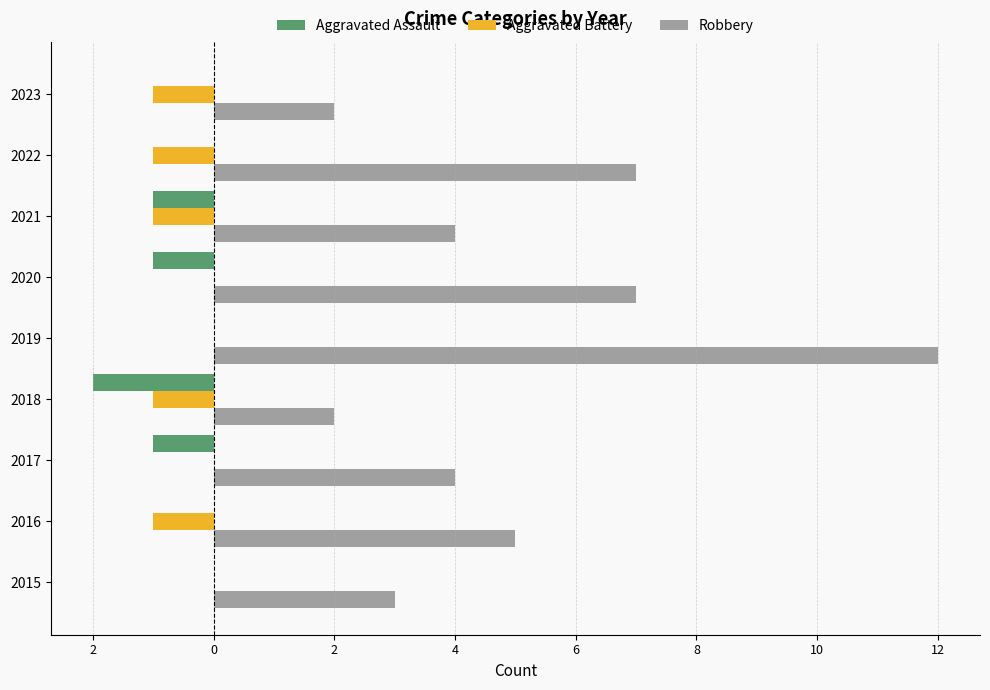

What is the difference between the maximum and minimum values in the Aggravated Assault series?

2